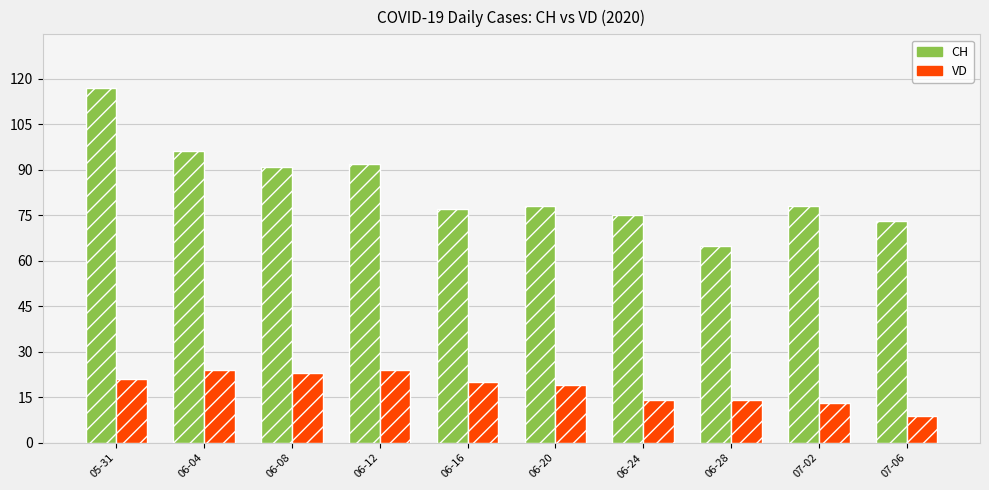

The CH series shows 132 at 06-12. True or false?

False